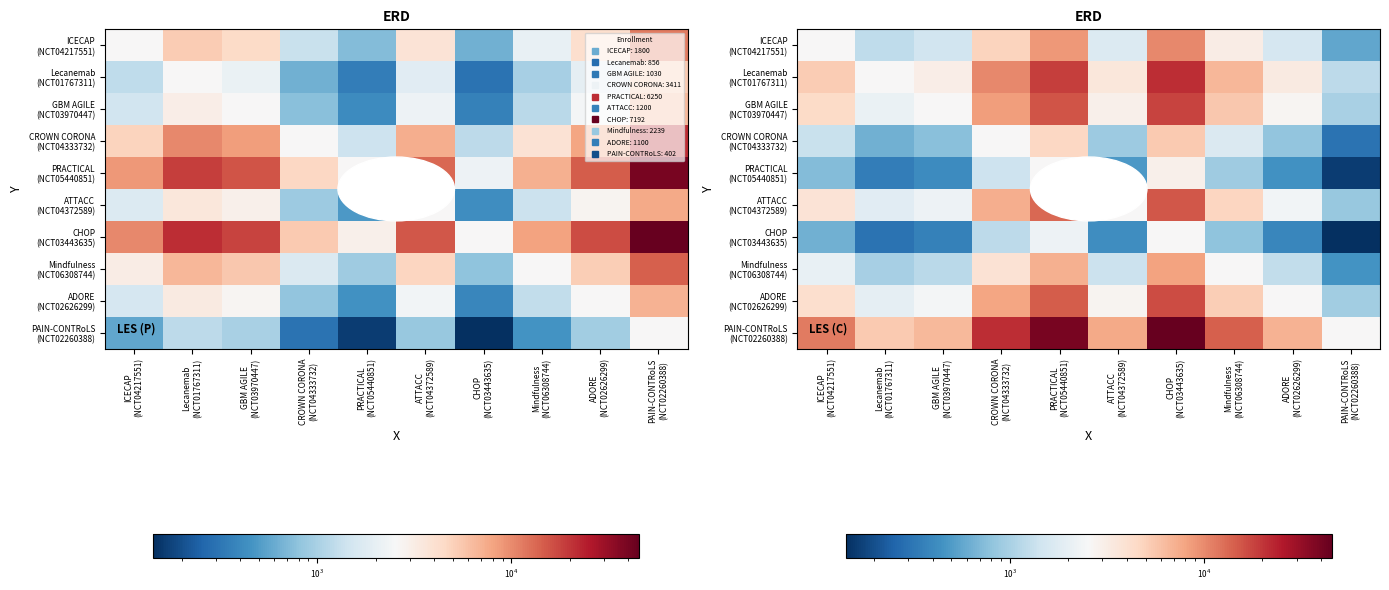

What is the difference between the Mindfulness (NCT06308744) values at CHOP (NCT03443635) and PRACTICAL (NCT05440851)?

1072.0